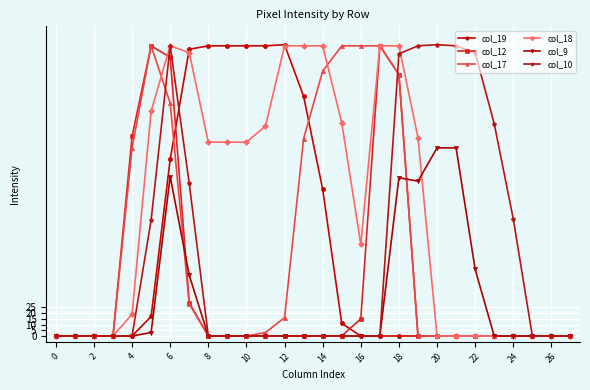

Which series has the largest total across all categories?

col_18